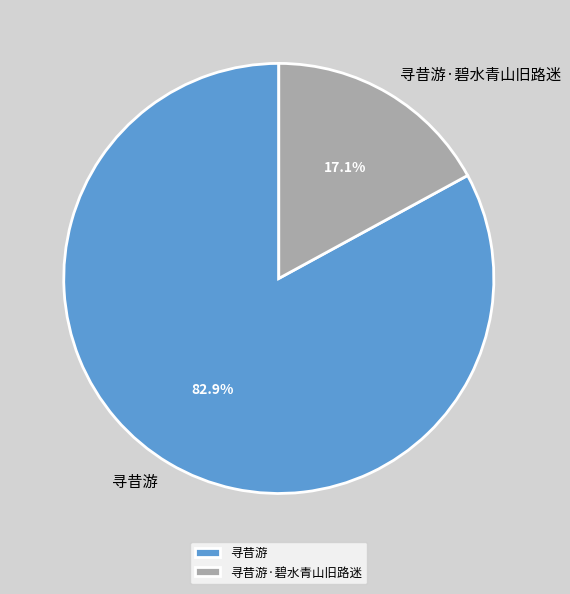

To the nearest percent, what percentage of the pie is 寻昔游·碧水青山旧路迷?

17%